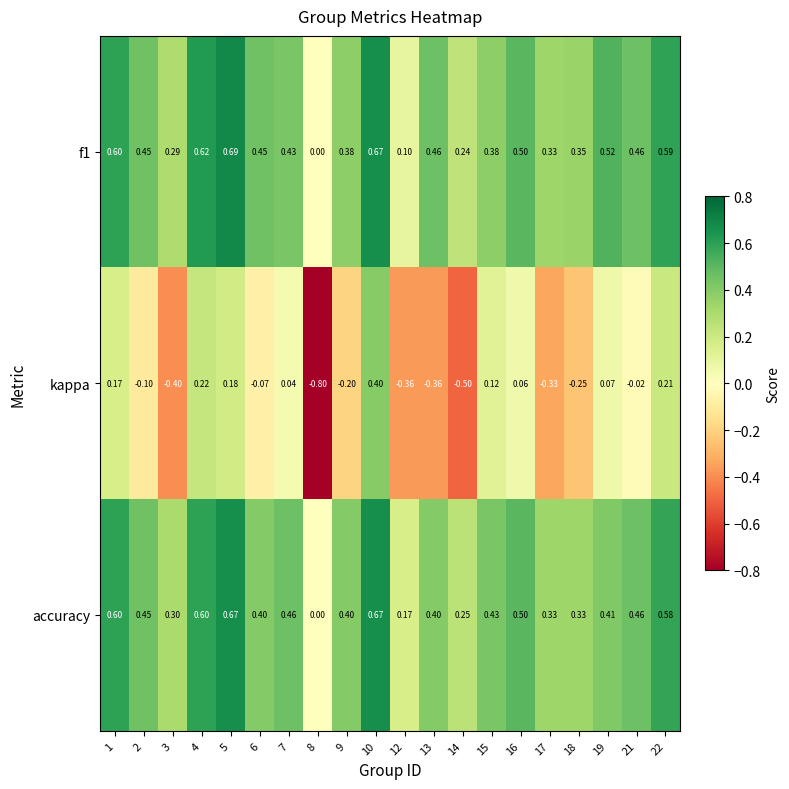

Is the value of accuracy at 21 greater than the value of kappa at 13?

Yes